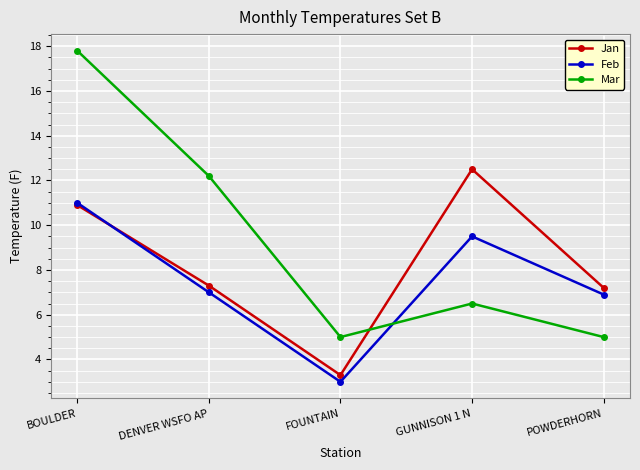

Which series has the widest spread of values?

Mar